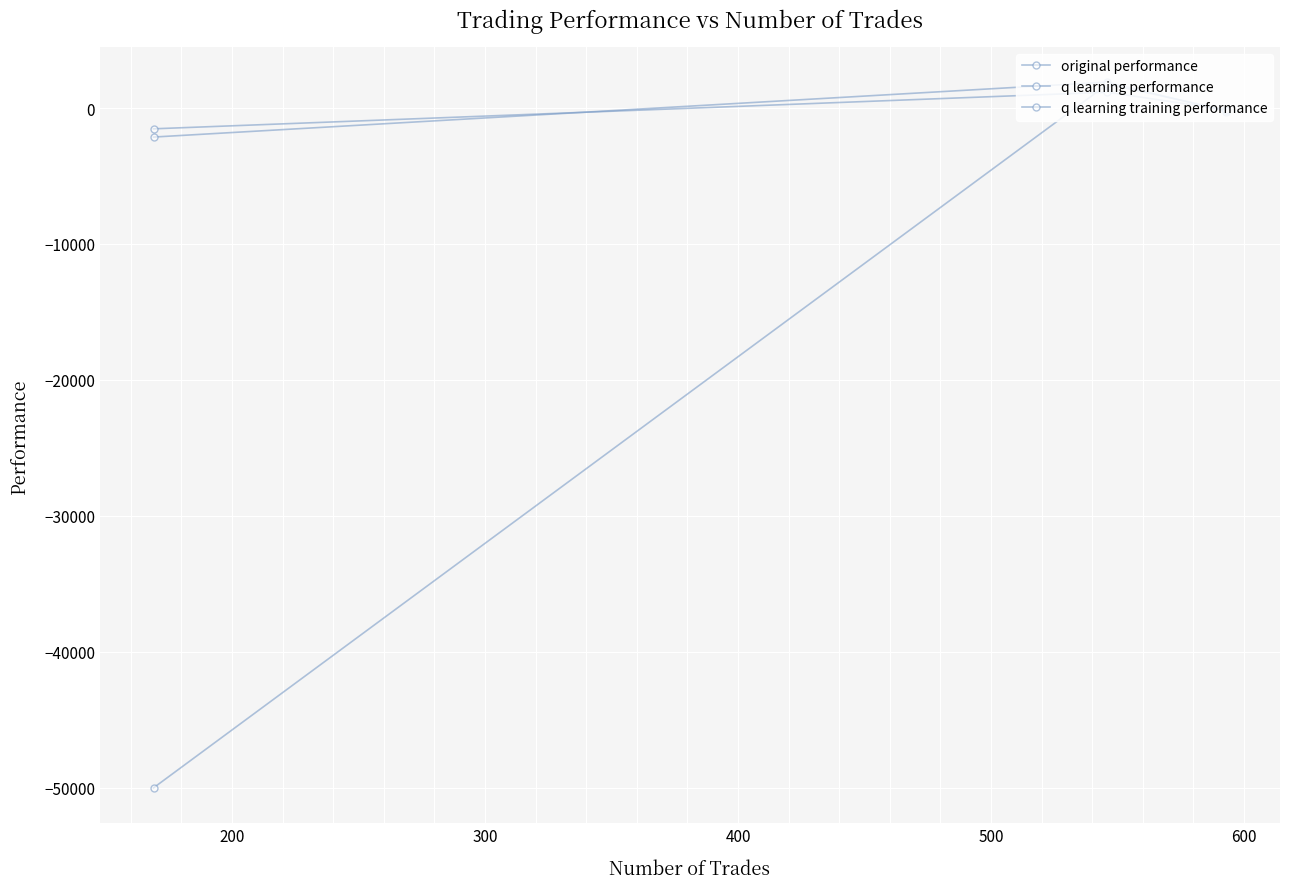

What is the sum of all q learning training performance values?

-48396.6